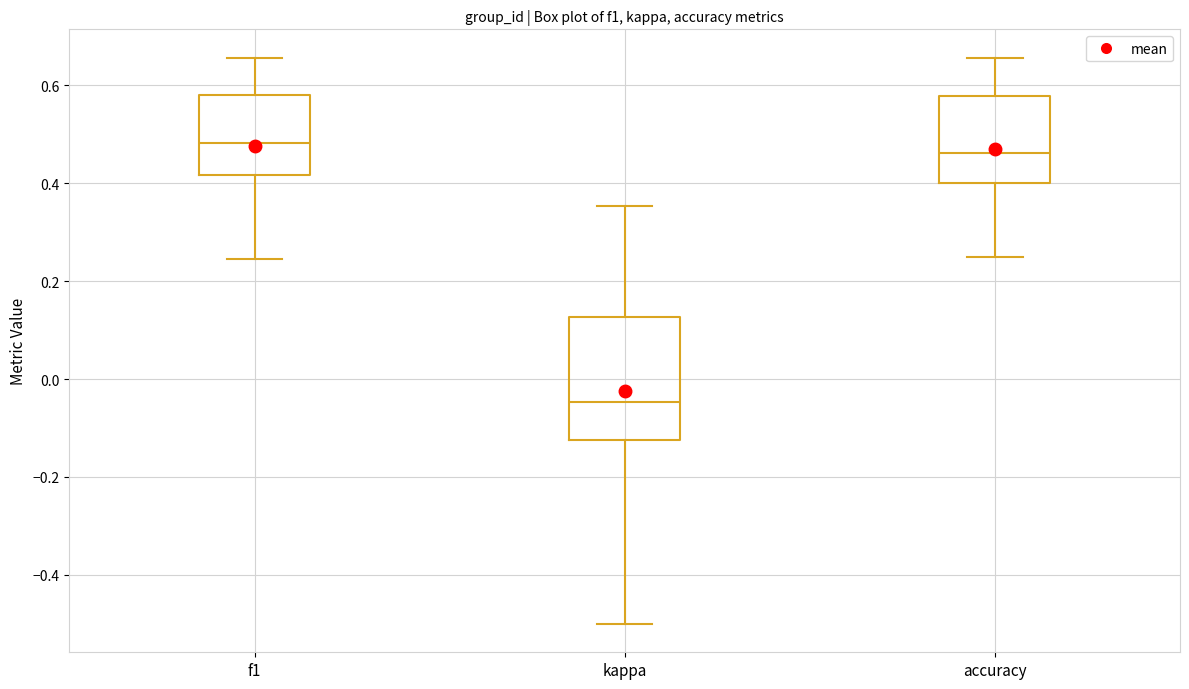

Reading left to right, read every box against the y-axis: the position of its median line, the range the box covers, and the ends of its whiskers. The values are not printed on the chart, so give them approximately, as read against the axis.

f1: median 0.48, box 0.42 to 0.58, whiskers 0.24 to 0.66
kappa: median -0.04, box -0.12 to 0.12, whiskers -0.50 to 0.36
accuracy: median 0.46, box 0.40 to 0.58, whiskers 0.26 to 0.66